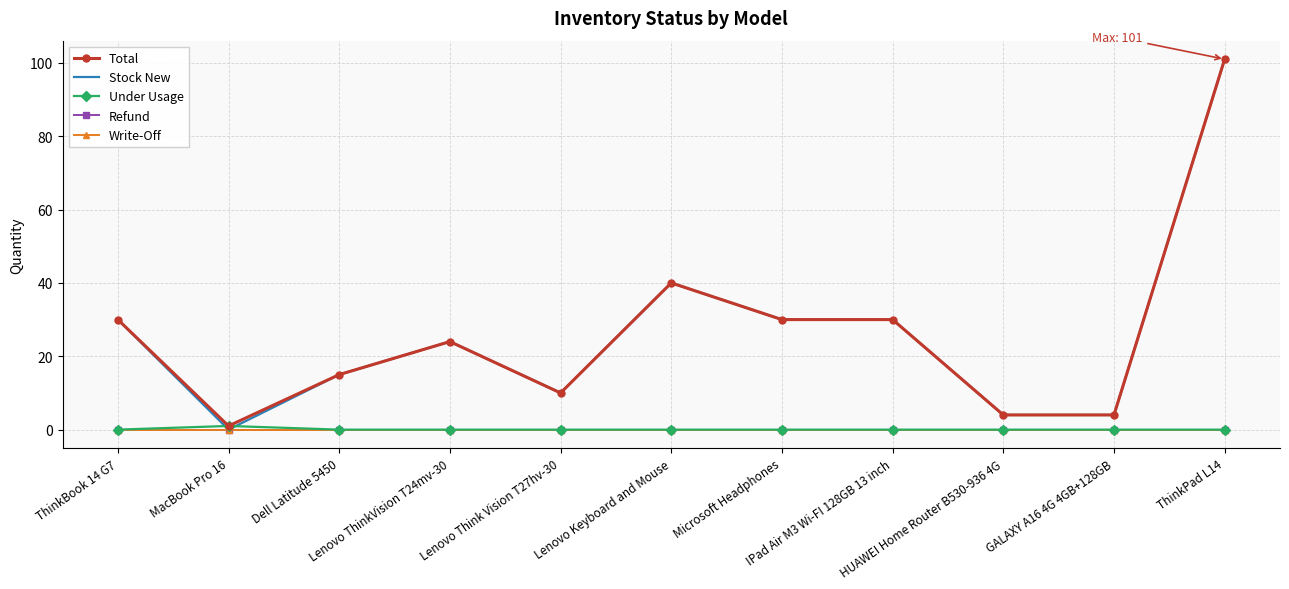

At which label does Total first exceed 24?

ThinkBook 14 G7